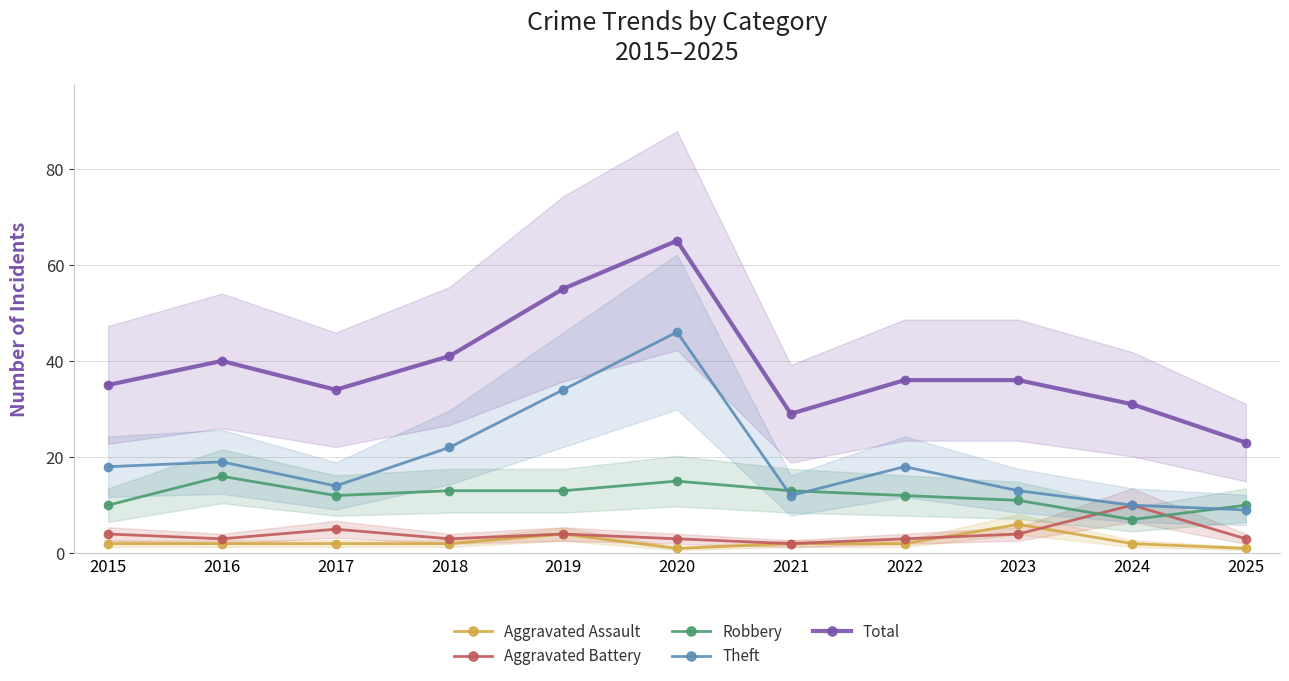

What is the difference between the maximum and minimum values in the Robbery series?

9